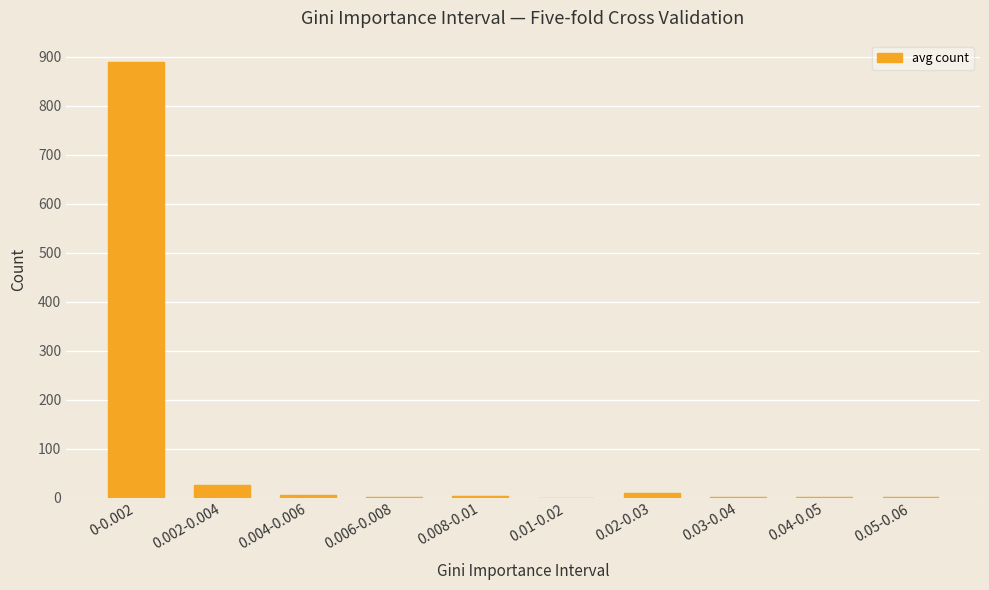

Which label corresponds to the largest value in the chart?

0-0.002